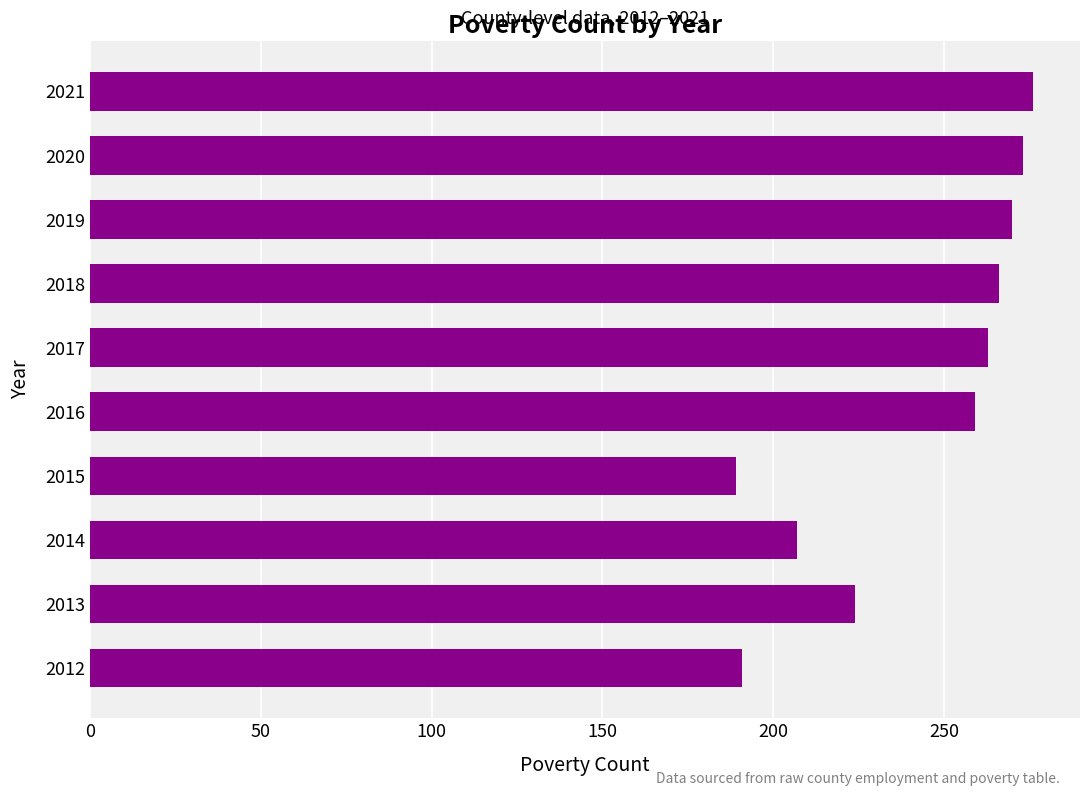

What is the average value?

242